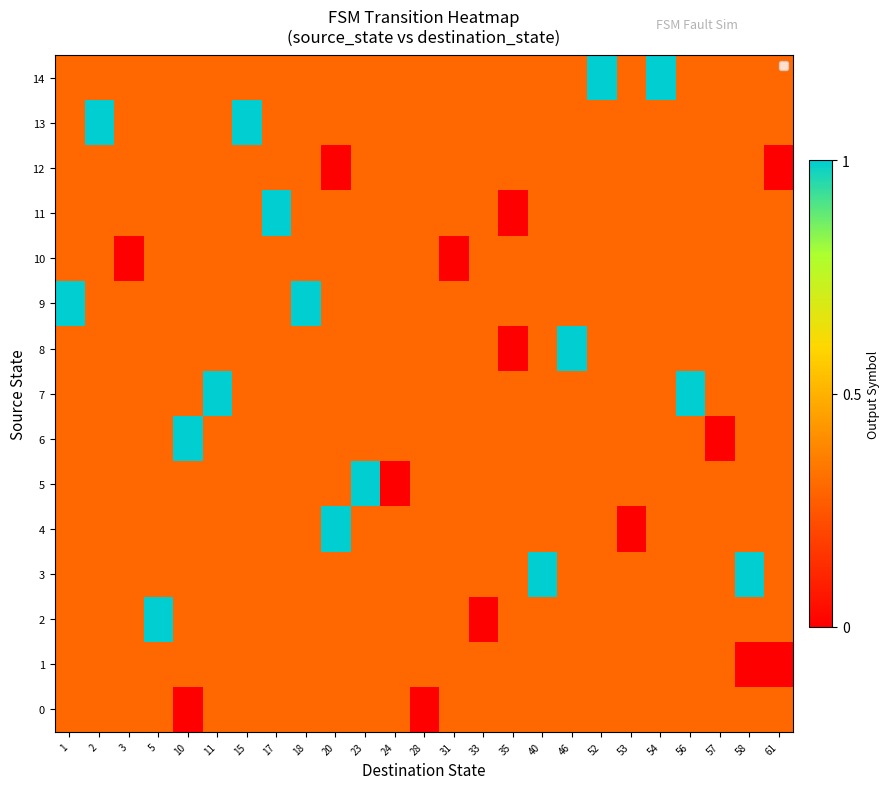

At 58, list the series in order from largest to smallest.

row_3, row_0, row_2, row_4, row_5, row_6, row_7, row_8, row_9, row_10, row_11, row_12, row_13, row_14, row_1